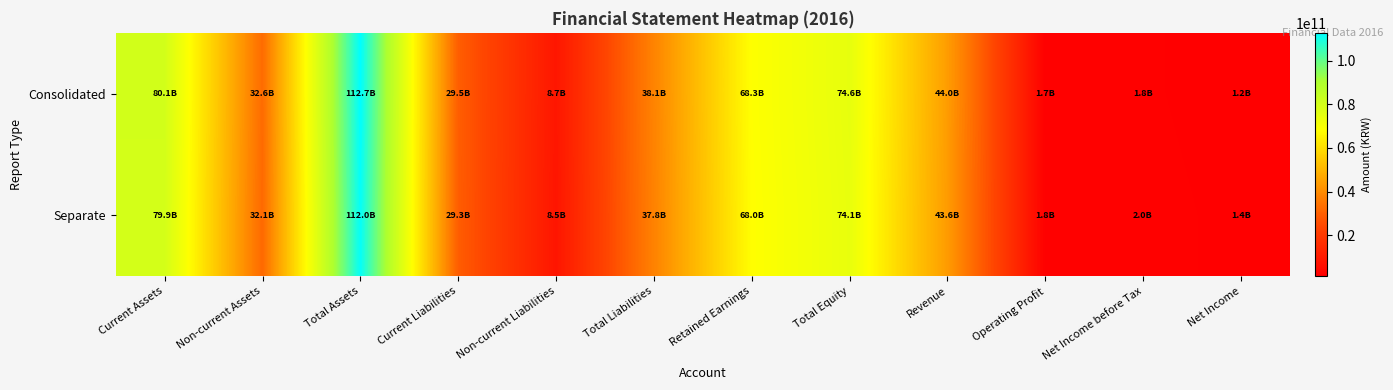

List the series in order of their overall mean, lowest first.

Separate, Consolidated